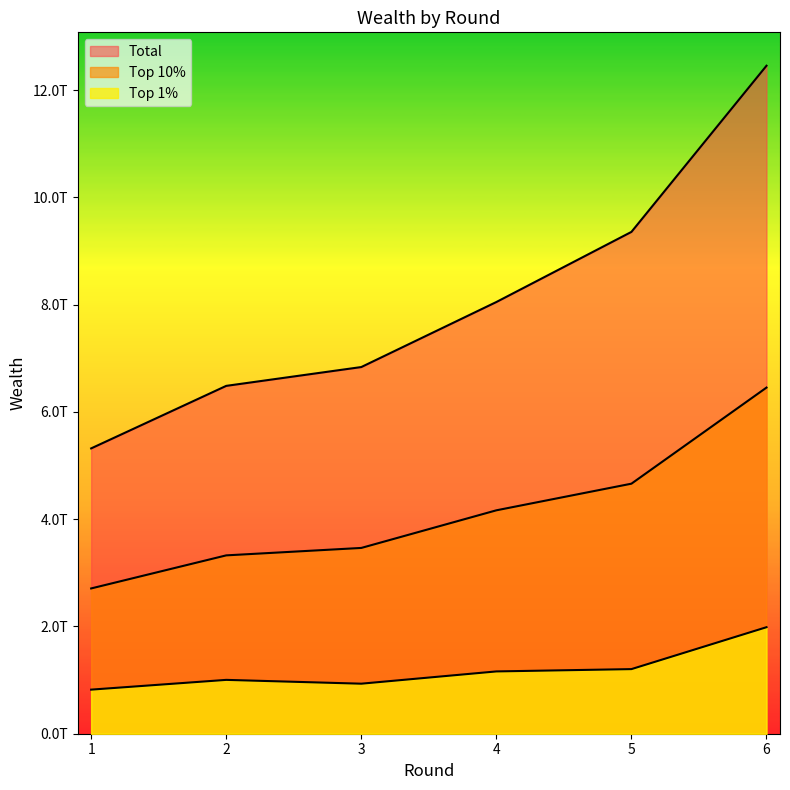

What is the sum of all Top 10% values?

24775035615366.7